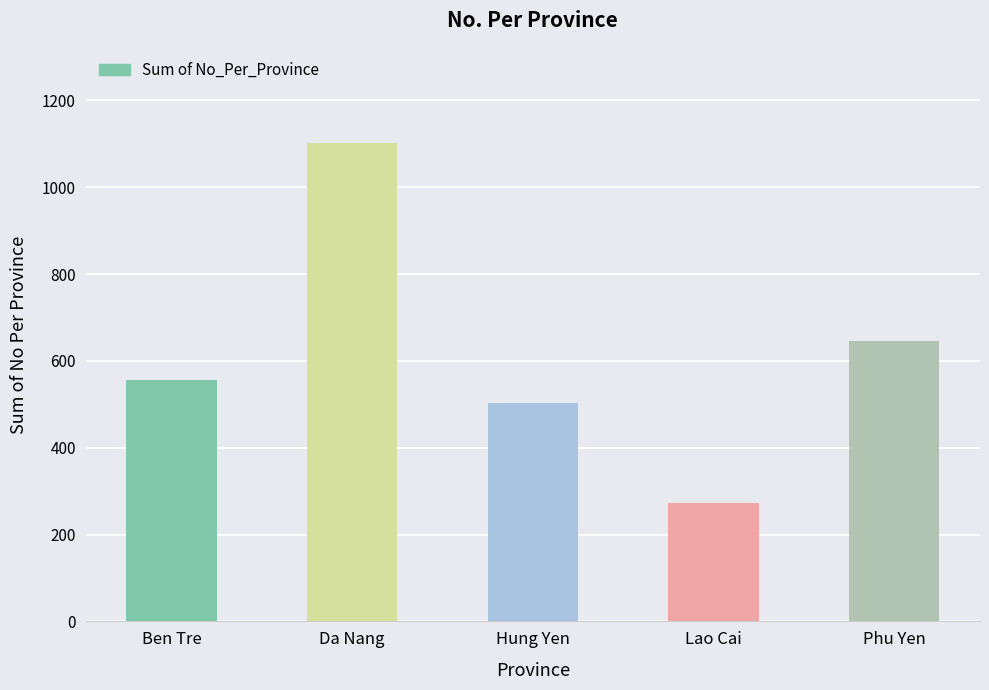

At which label is the value closest to 686?

Phu Yen